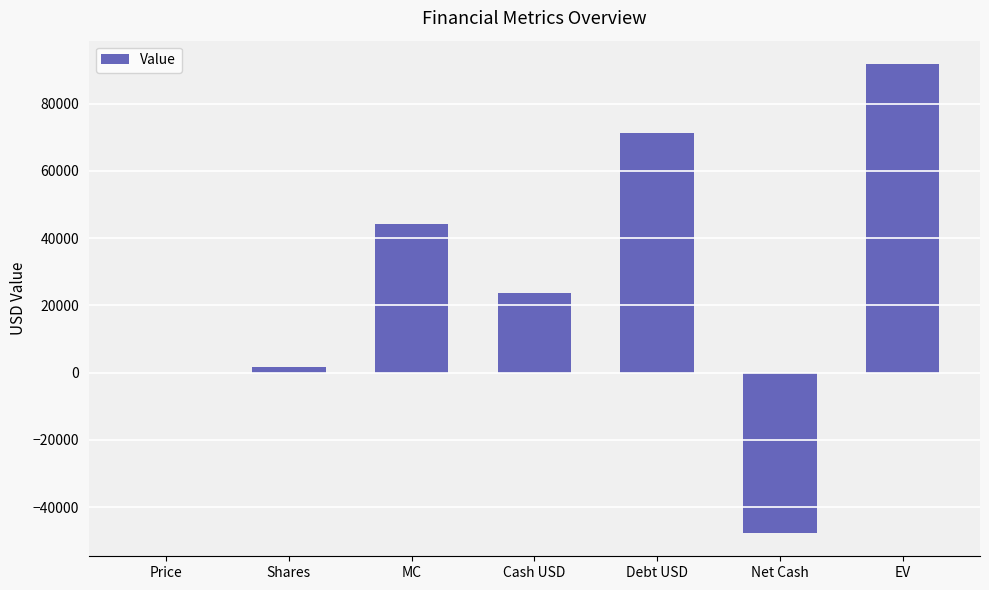

What is the sum of all values?

184748.8